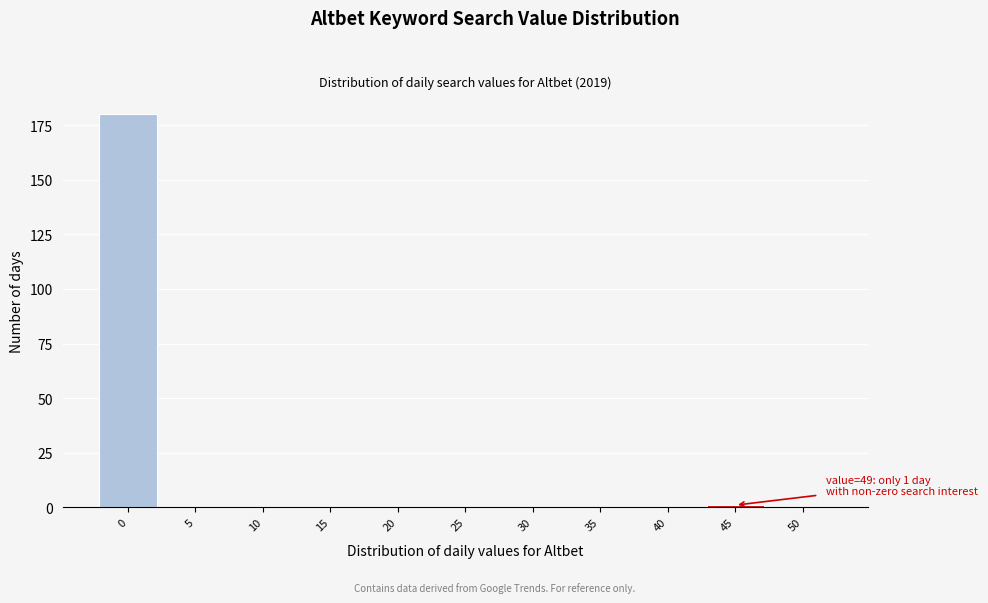

Reading left to right, transcribe all the data shown in this chart.

0=180	5=0	10=0	15=0	20=0	25=0	30=0	35=0	40=0	45=1	50=0